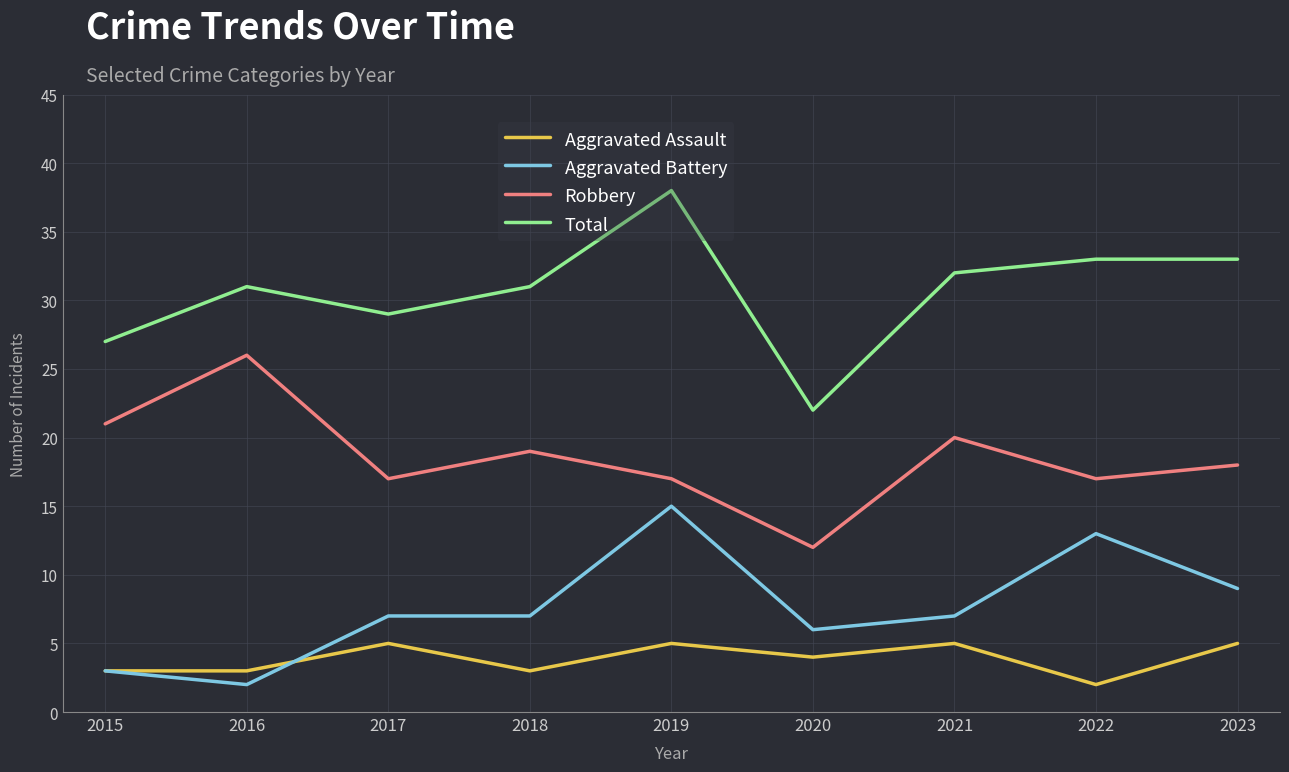

What value does the Total series have at 2021, to the nearest 10?

30